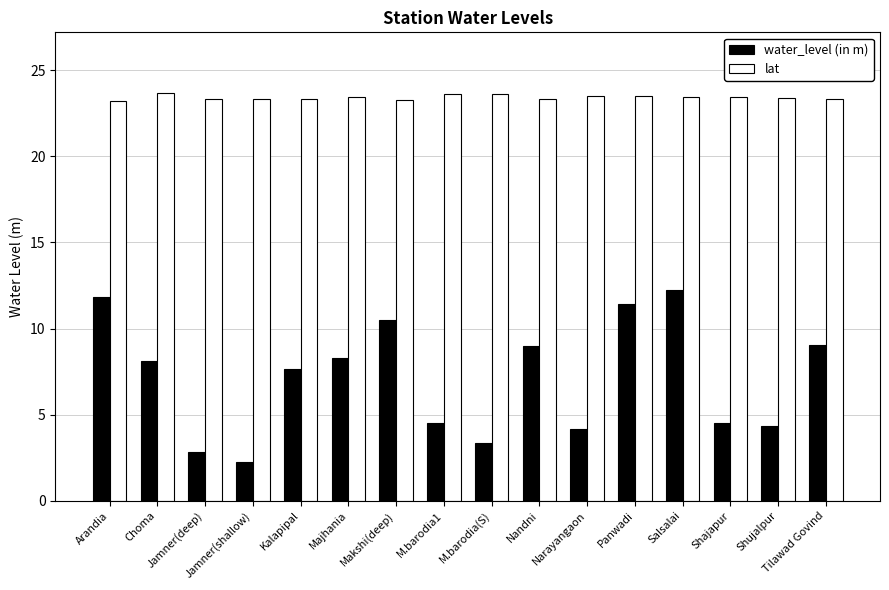

What is the sum of the lat values at Jamner(deep) and Majhania?

46.8